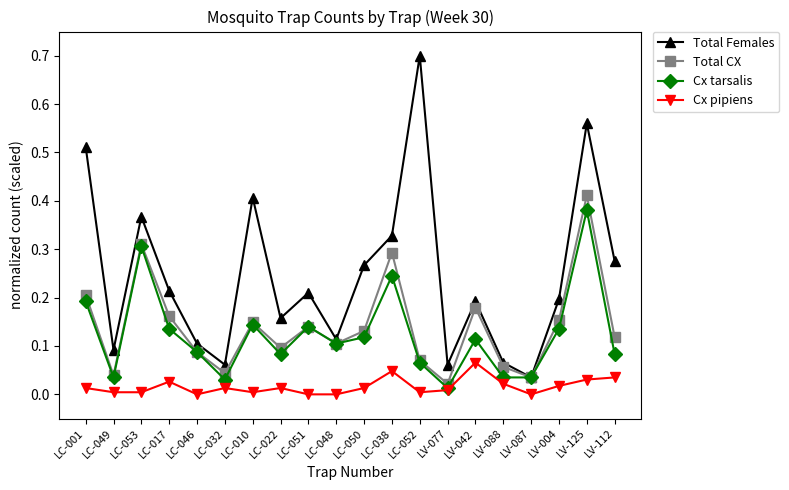

Which series changed the most between LC-001 and LC-010?

Total Females